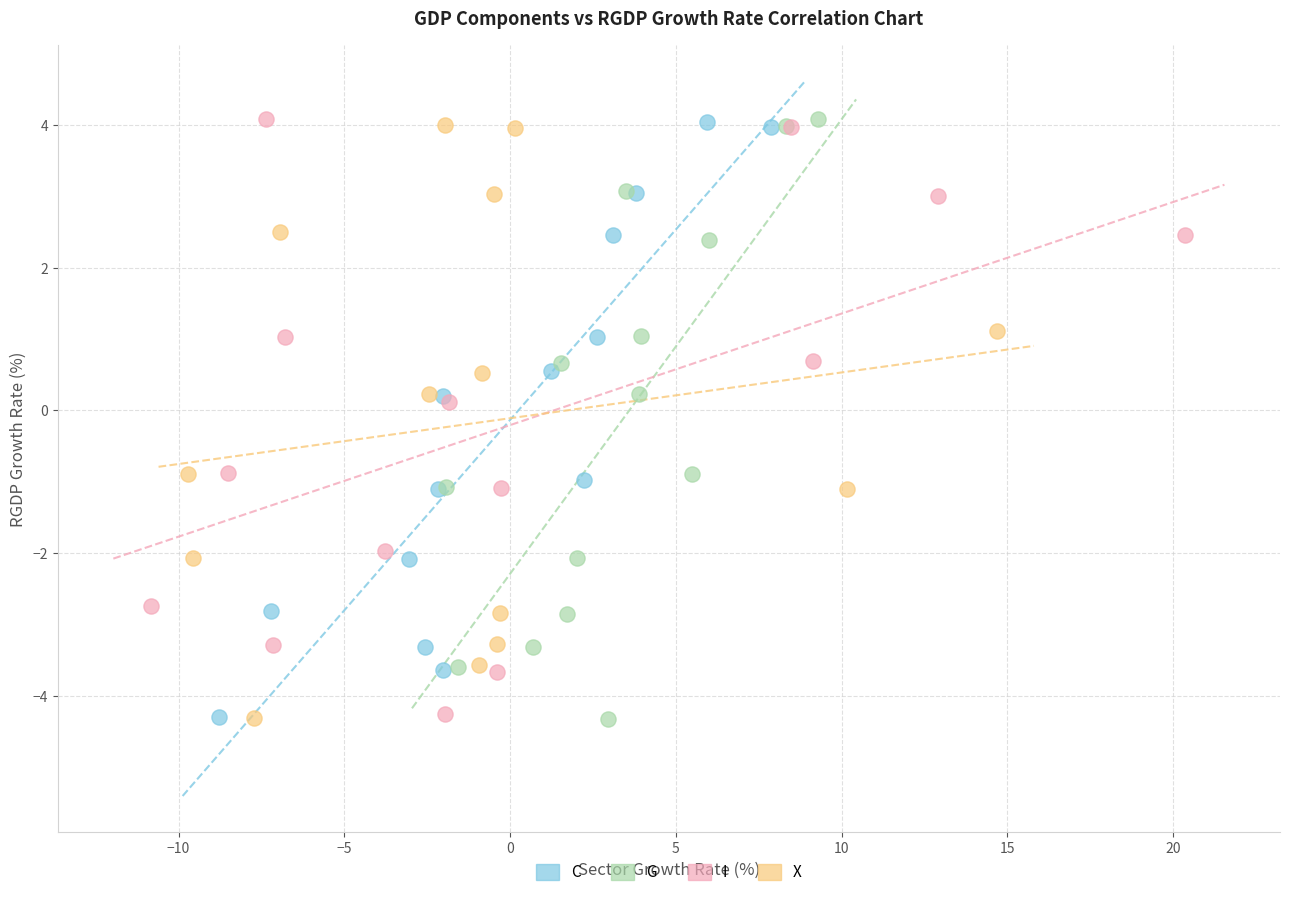

What are all the series names shown in the legend?

C, G, I, X